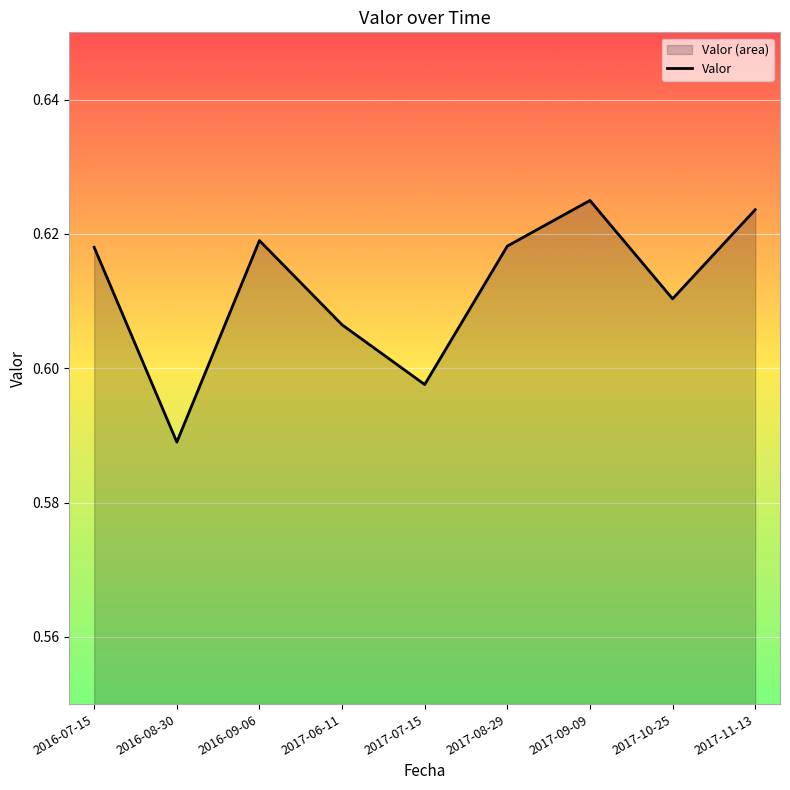

List the labels in order of value, largest first.

2017-09-09, 2017-11-13, 2016-09-06, 2017-08-29, 2016-07-15, 2017-10-25, 2017-06-11, 2017-07-15, 2016-08-30